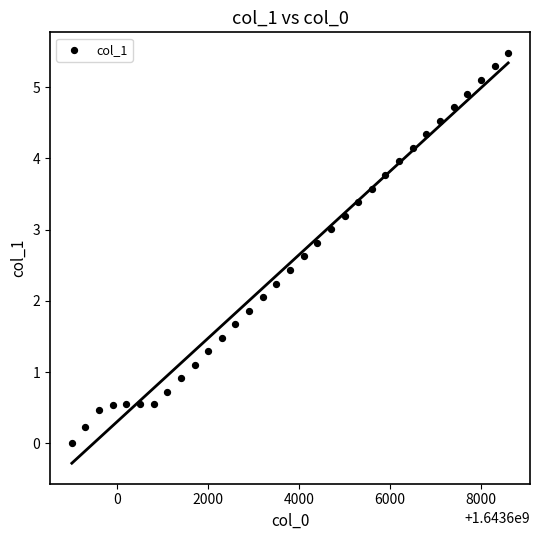

What is the range of Y values (max minus min)?

5.5